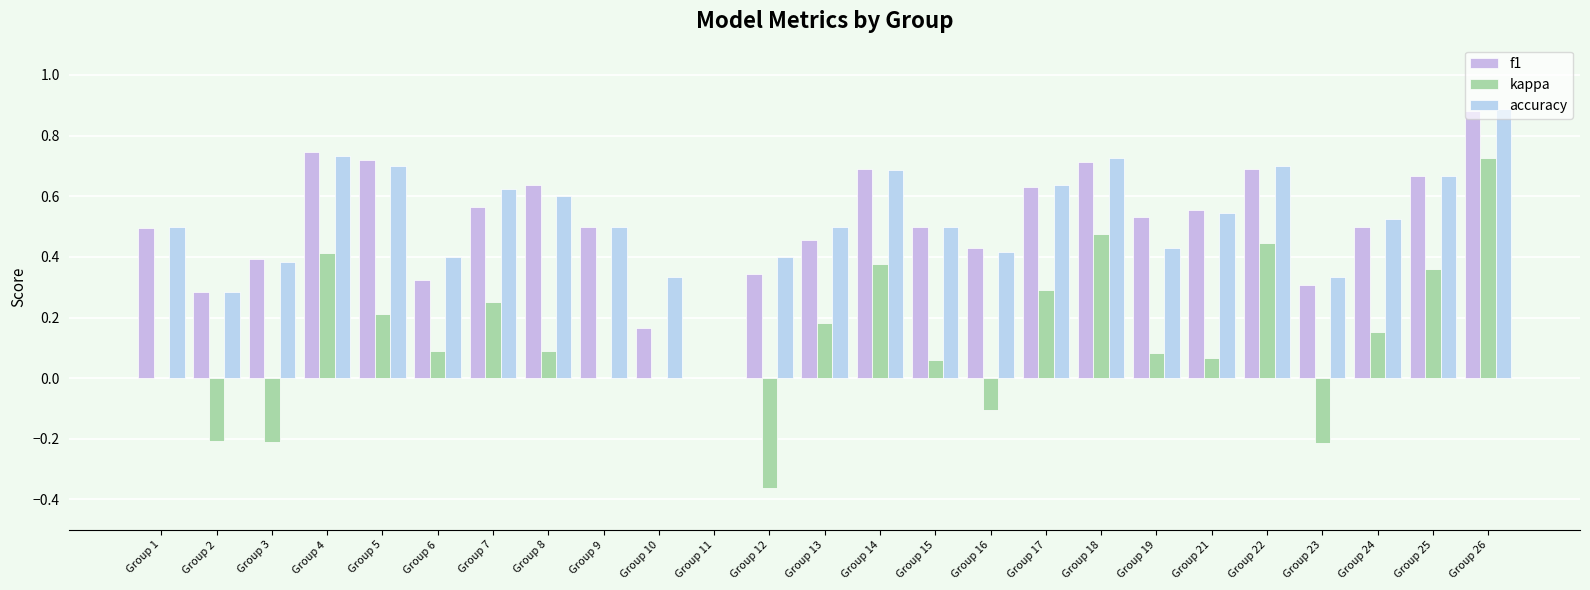

Does the chart contain stacked bars?

No